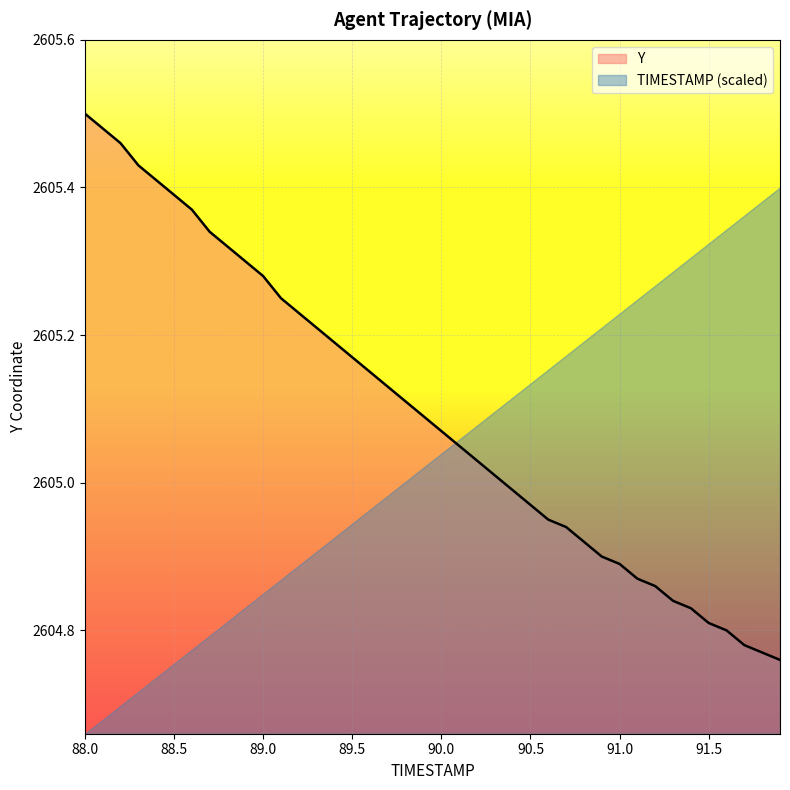

Rank the categories by value from highest to lowest.

88.0, 88.1, 88.2, 88.3, 88.4, 88.5, 88.6, 88.7, 88.8, 88.9, 89.0, 89.1, 89.2, 89.3, 89.4, 89.5, 89.6, 89.7, 89.8, 89.9, 90.0, 90.1, 90.2, 90.3, 90.4, 90.5, 90.6, 90.7, 90.8, 90.9, 91.0, 91.1, 91.2, 91.3, 91.4, 91.5, 91.6, 91.7, 91.8, 91.9